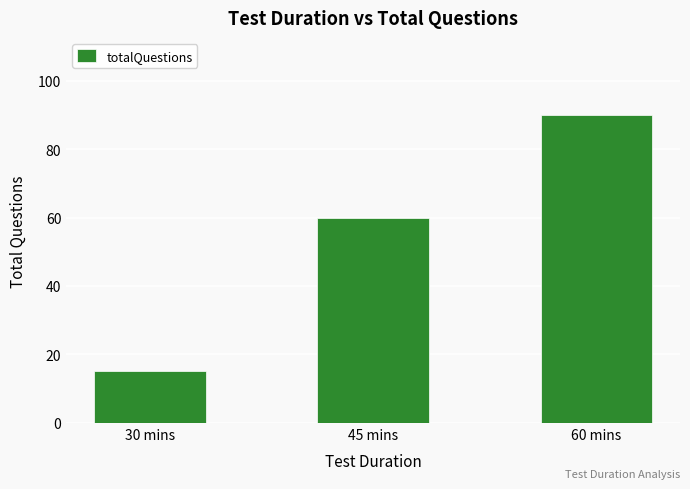

Which has a higher value, 45 mins or 60 mins?

60 mins